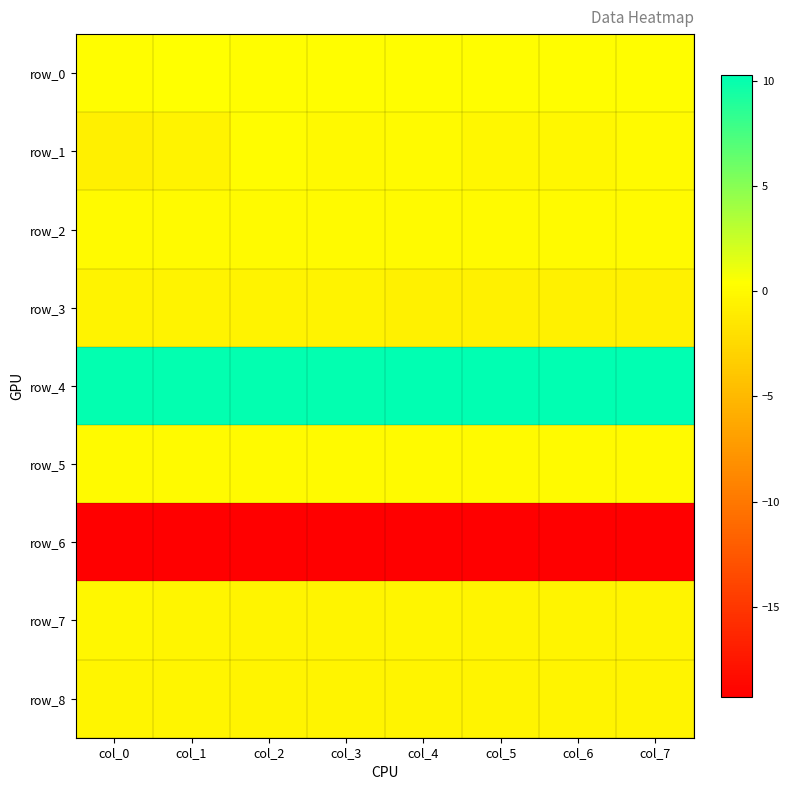

List the labels in order of row_0 value, smallest first.

col_3, col_0, col_7, col_4, col_6, col_5, col_2, col_1